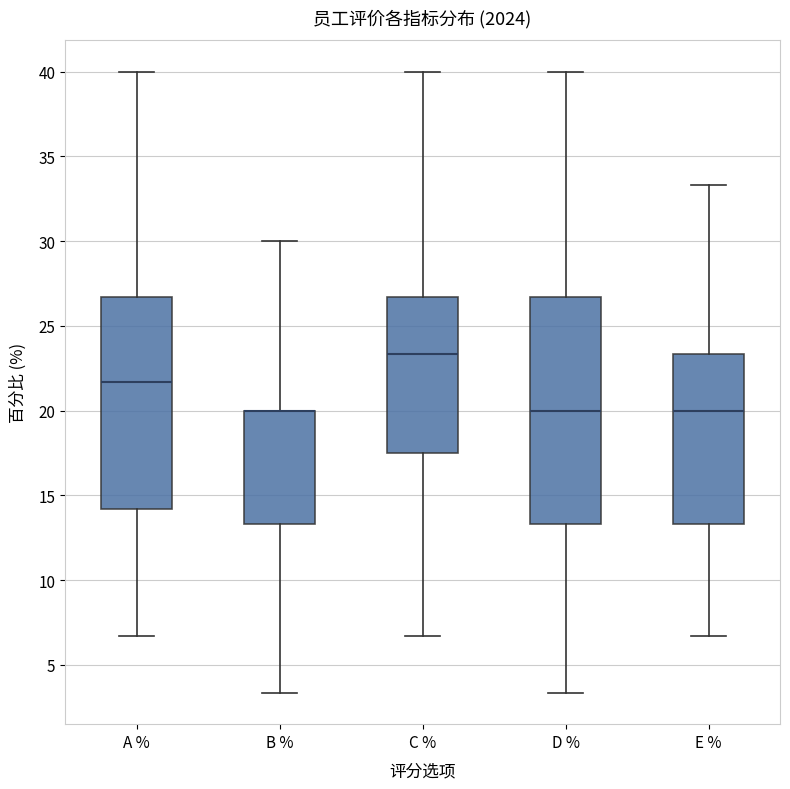

Where is the lower edge of the box for E % on the y-axis? The values are not printed on the chart, so give them approximately, as read against the axis.

13.5